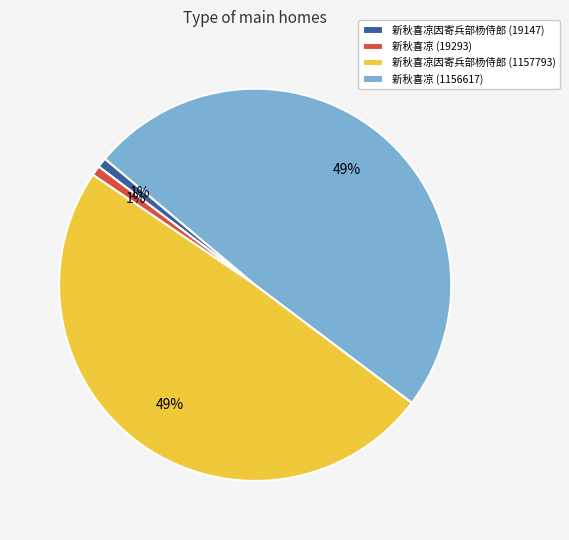

How many slices are in this pie chart?

4